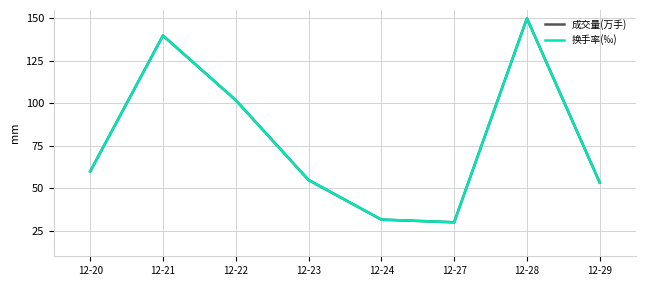

The 成交量(万手) series shows 150.0 at 12-28. True or false?

True